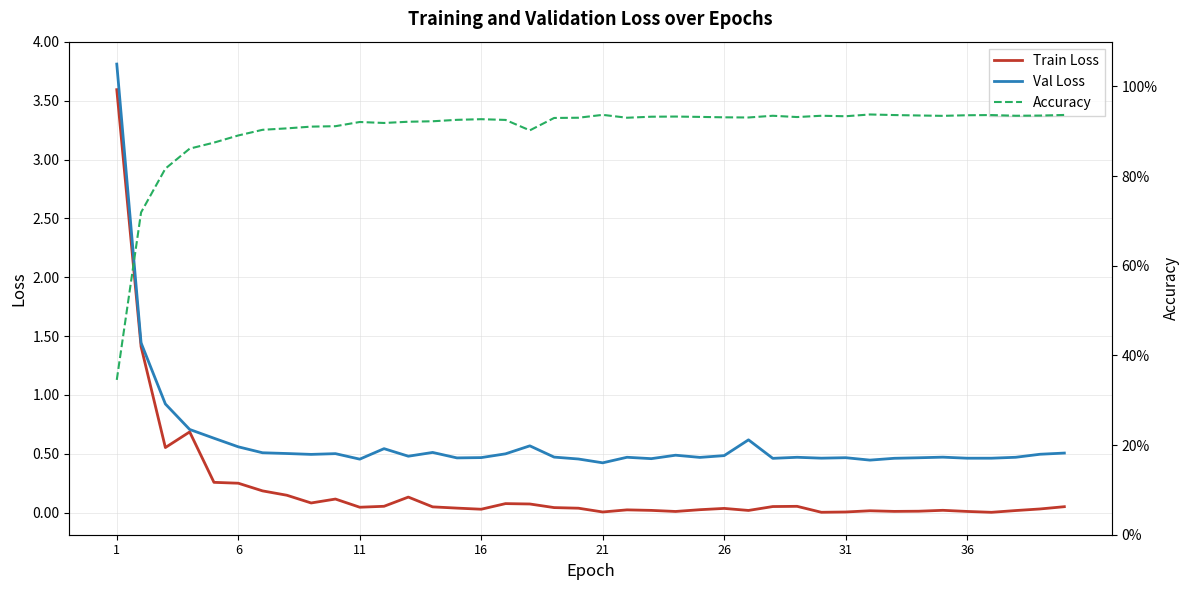

Rank the series by their average value, from lowest to highest.

Train Loss, Val Loss, Accuracy